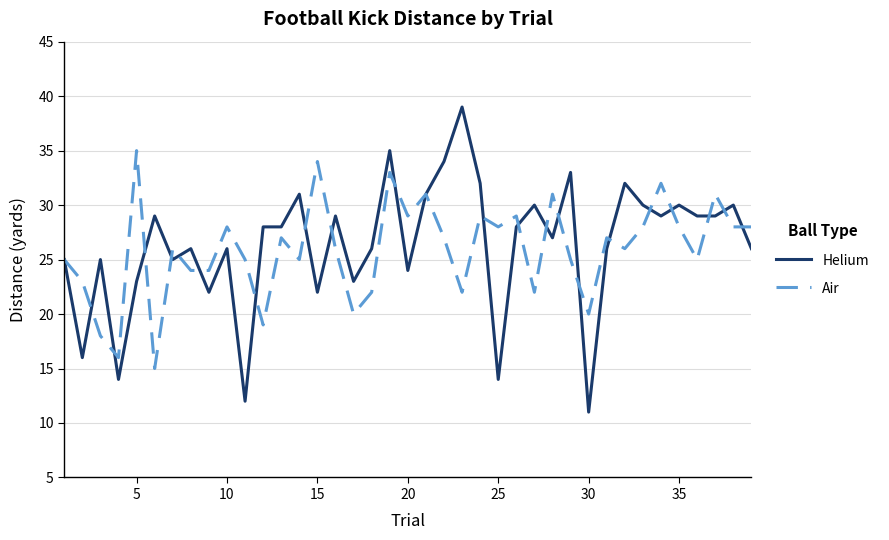

List the series in order of their peak value, lowest first.

Air, Helium